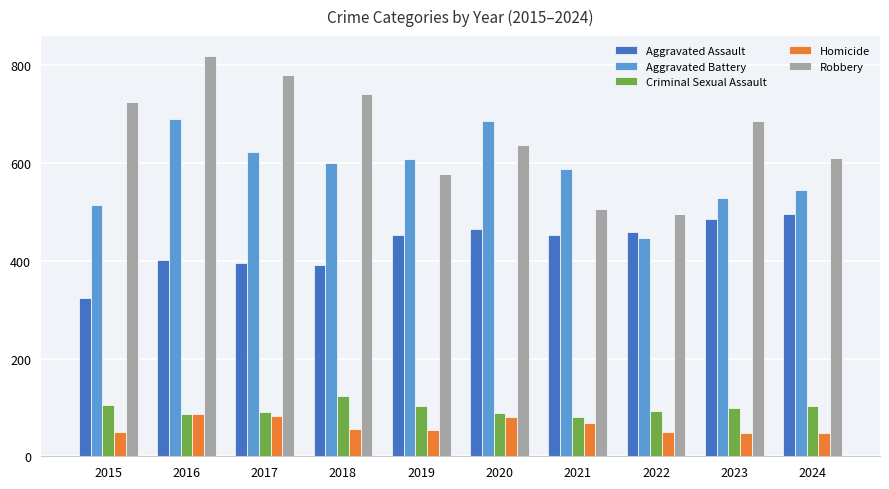

What is the spread (max minus min) of values at 2024?

562